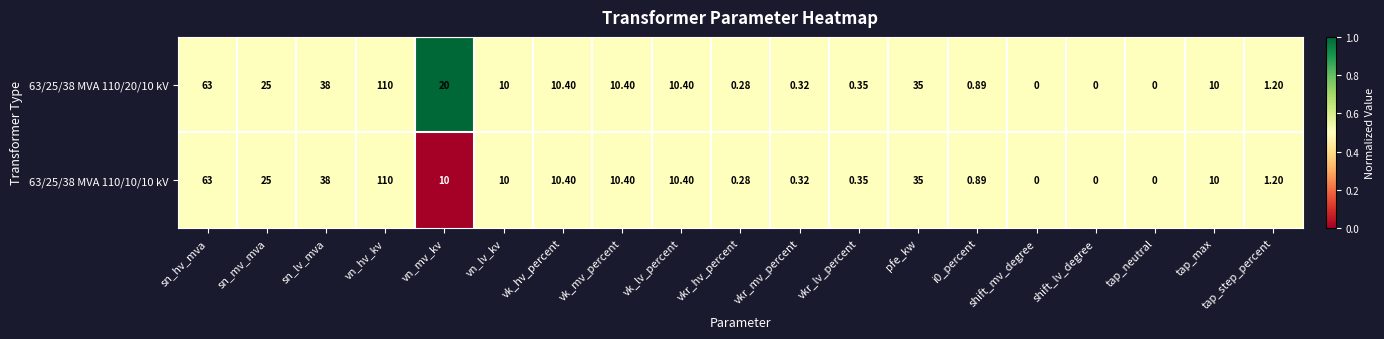

Which label corresponds to the largest value in the chart?

vn_hv_kv